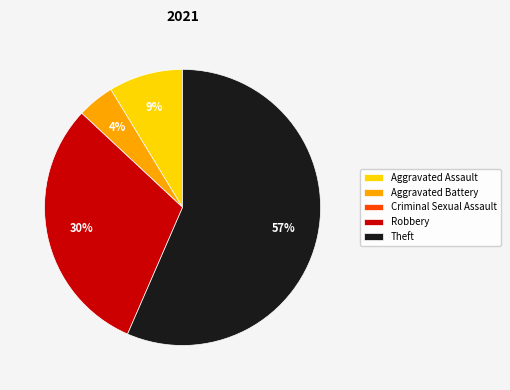

Which slice represents more than half of the pie?

Theft